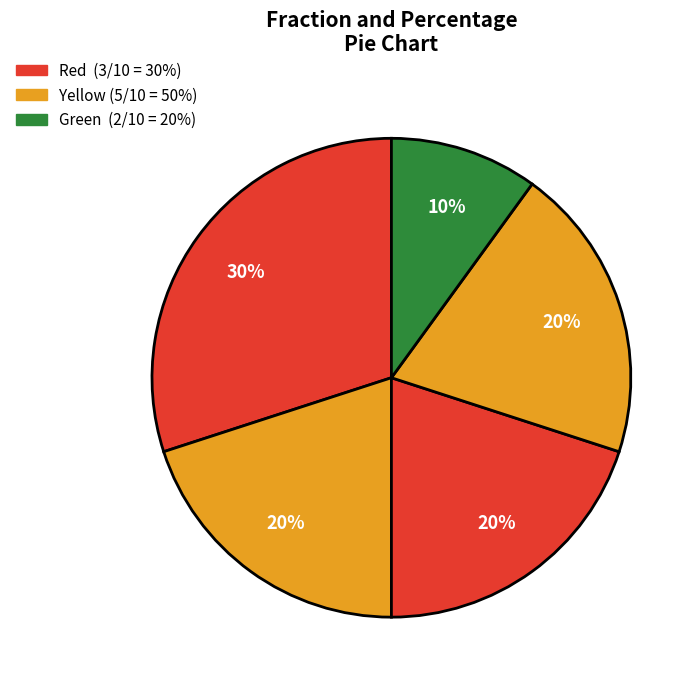

How many segments does this pie chart have?

5